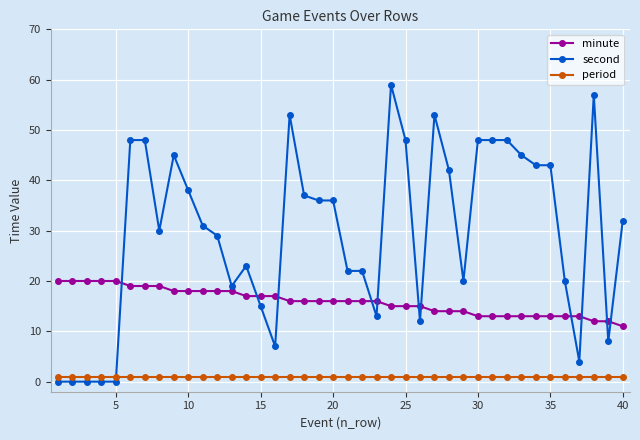

List the series in order of their peak value, lowest first.

period, minute, second